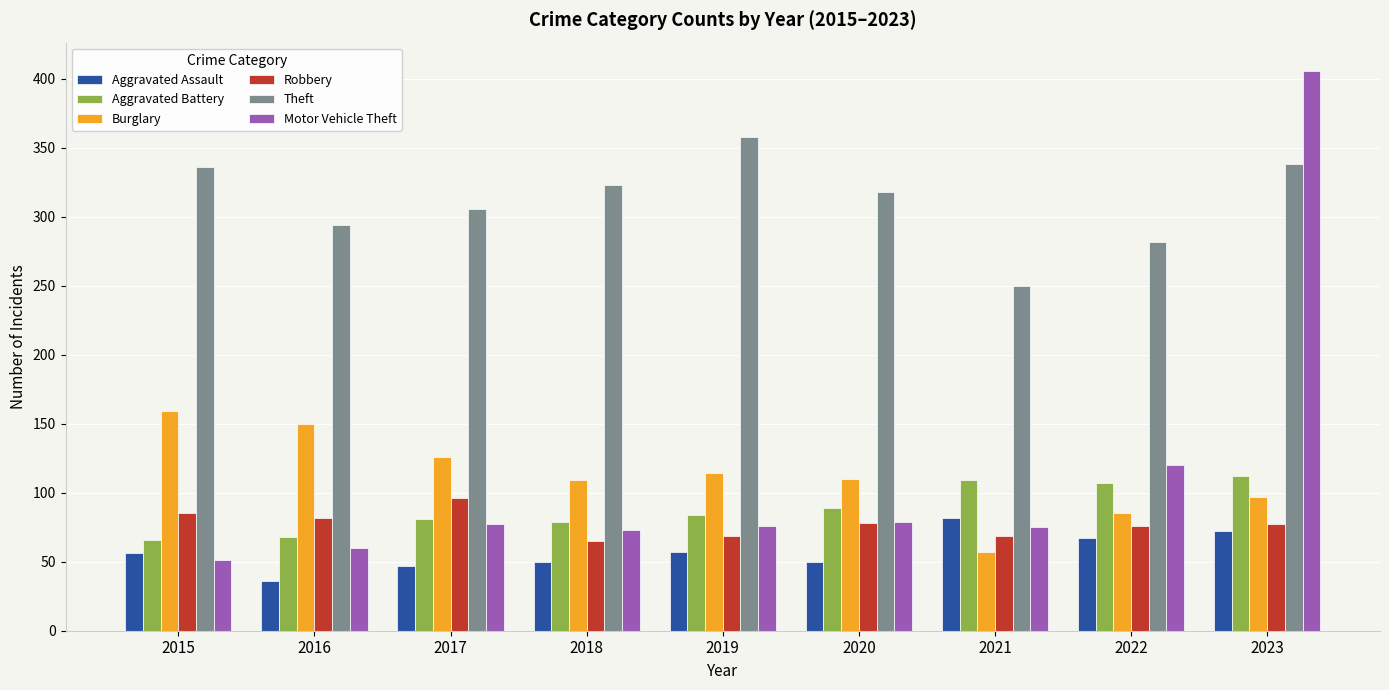

At which category is the sum across all series the highest?

2023